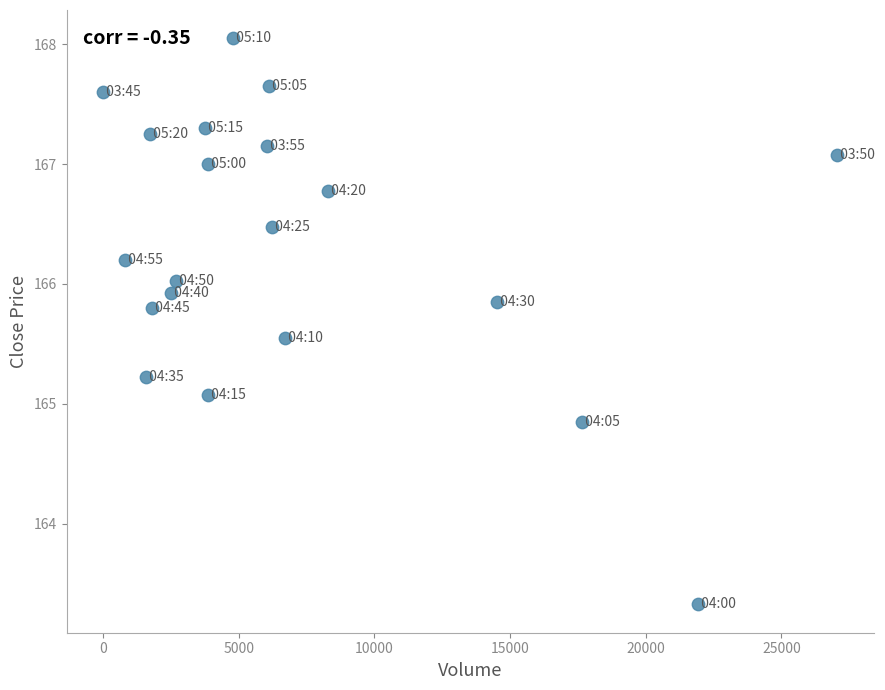

What Y value in the scatter plot is closest to 165?

165.1